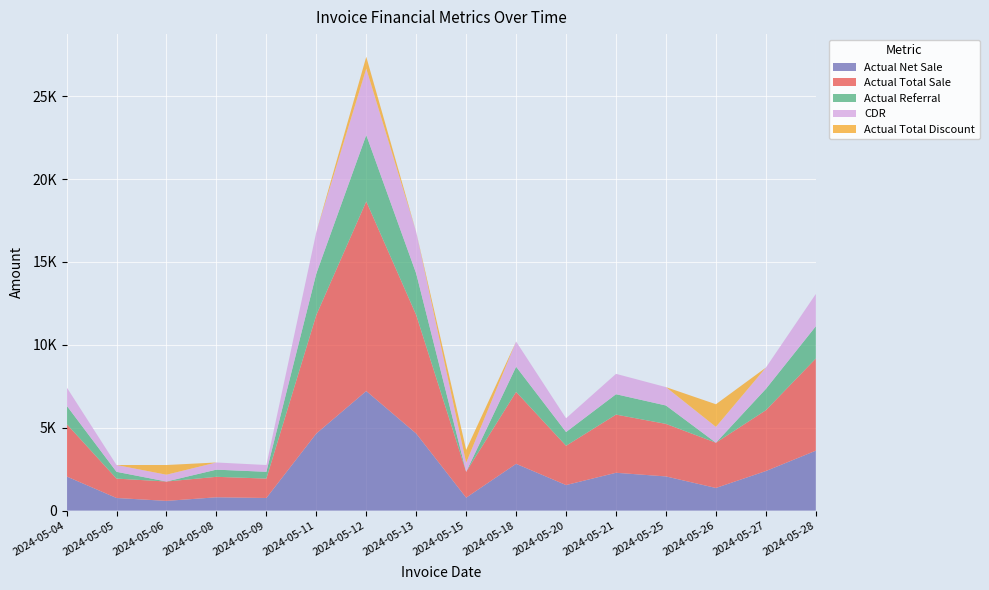

Reading left to right, transcribe all the data shown in this chart.

Actual Net Sale: 2060.5	760.5	585.0	802.8	760.5	4647.5	7211.5	4647.5	780.0	2821.0	1540.5	2281.5	2060.5	1365.0	2385.5	3614.0
Actual Total Sale: 3170.0	1170.0	1170.0	1235.0	1170.0	7150.0	11440.0	7150.0	1560.0	4340.0	2370.0	3510.0	3170.0	2730.0	3670.0	5560.0
Actual Referral: 1109.5	409.5	0.0	432.2	409.5	2502.5	4004.0	2502.5	0.0	1519.0	829.5	1229.0	1109.5	0.0	1284.5	1946.0
CDR: 1109.5	409.5	409.5	432.2	409.5	2502.5	4004.0	2502.5	546.0	1519.0	829.5	1229.0	1109.5	955.5	1284.5	1946.0
Actual Total Discount: 0.0	0.0	585.0	0.0	0.0	0.0	715.0	0.0	780.0	0.0	0.0	0.0	0.0	1365.0	0.0	0.0